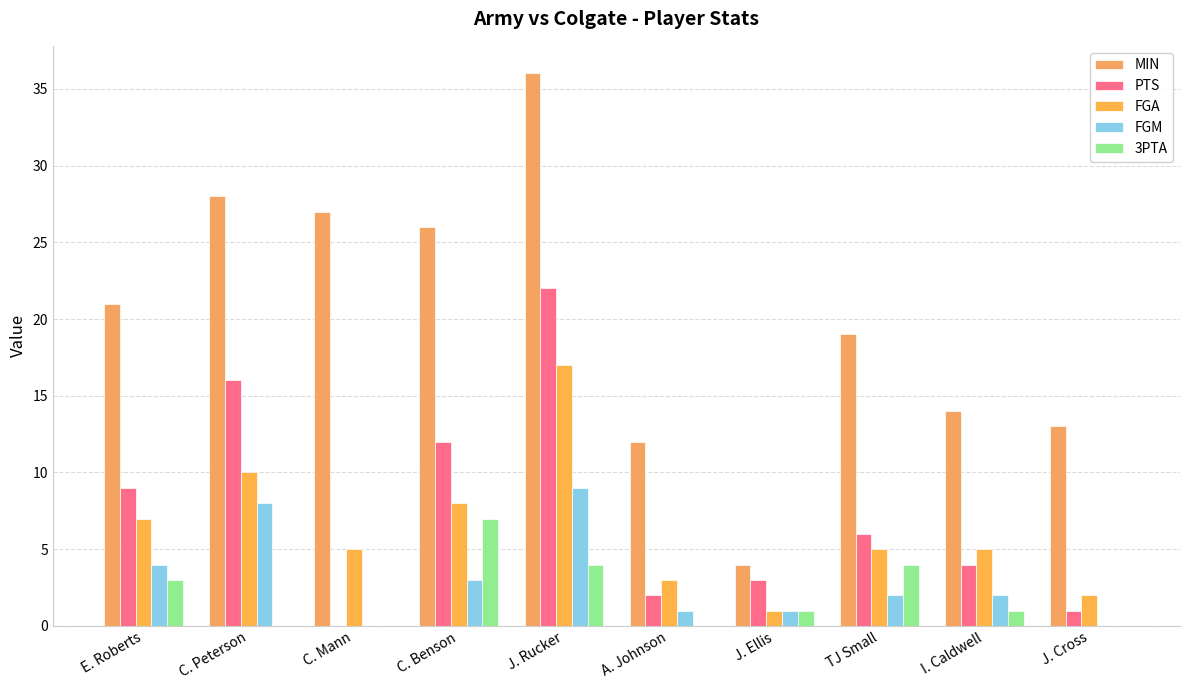

Reading left to right, extract all data points from this chart.

MIN: 21	28	27	26	36	12	4	19	14	13
PTS: 9	16	0	12	22	2	3	6	4	1
FGA: 7	10	5	8	17	3	1	5	5	2
FGM: 4	8	0	3	9	1	1	2	2	0
3PTA: 3	0	0	7	4	0	1	4	1	0